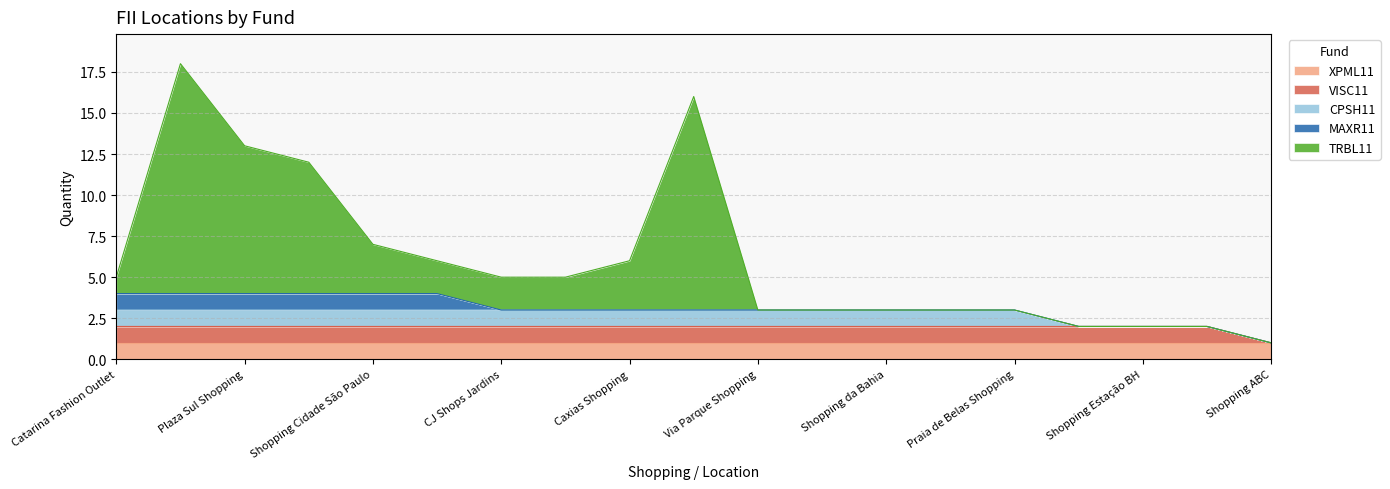

What is the label of the 2nd point from the right?

Shopping Estação